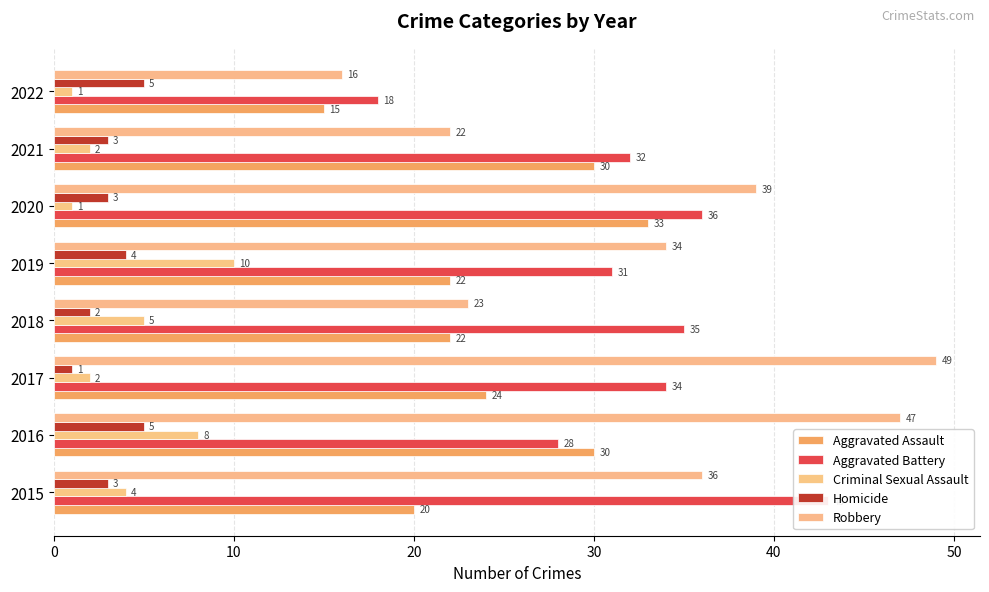

At 2022, list the series in order from largest to smallest.

Aggravated Battery, Robbery, Aggravated Assault, Homicide, Criminal Sexual Assault